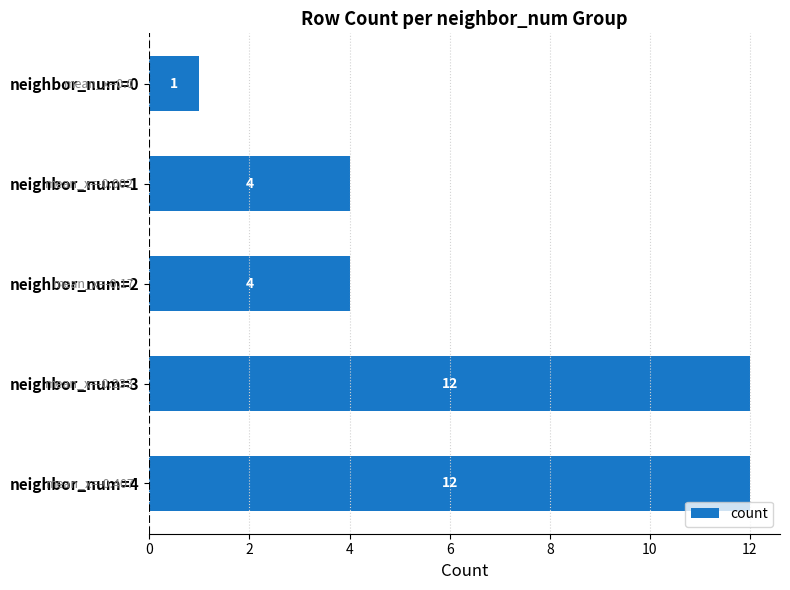

What is the difference between the second highest and second lowest values?

8